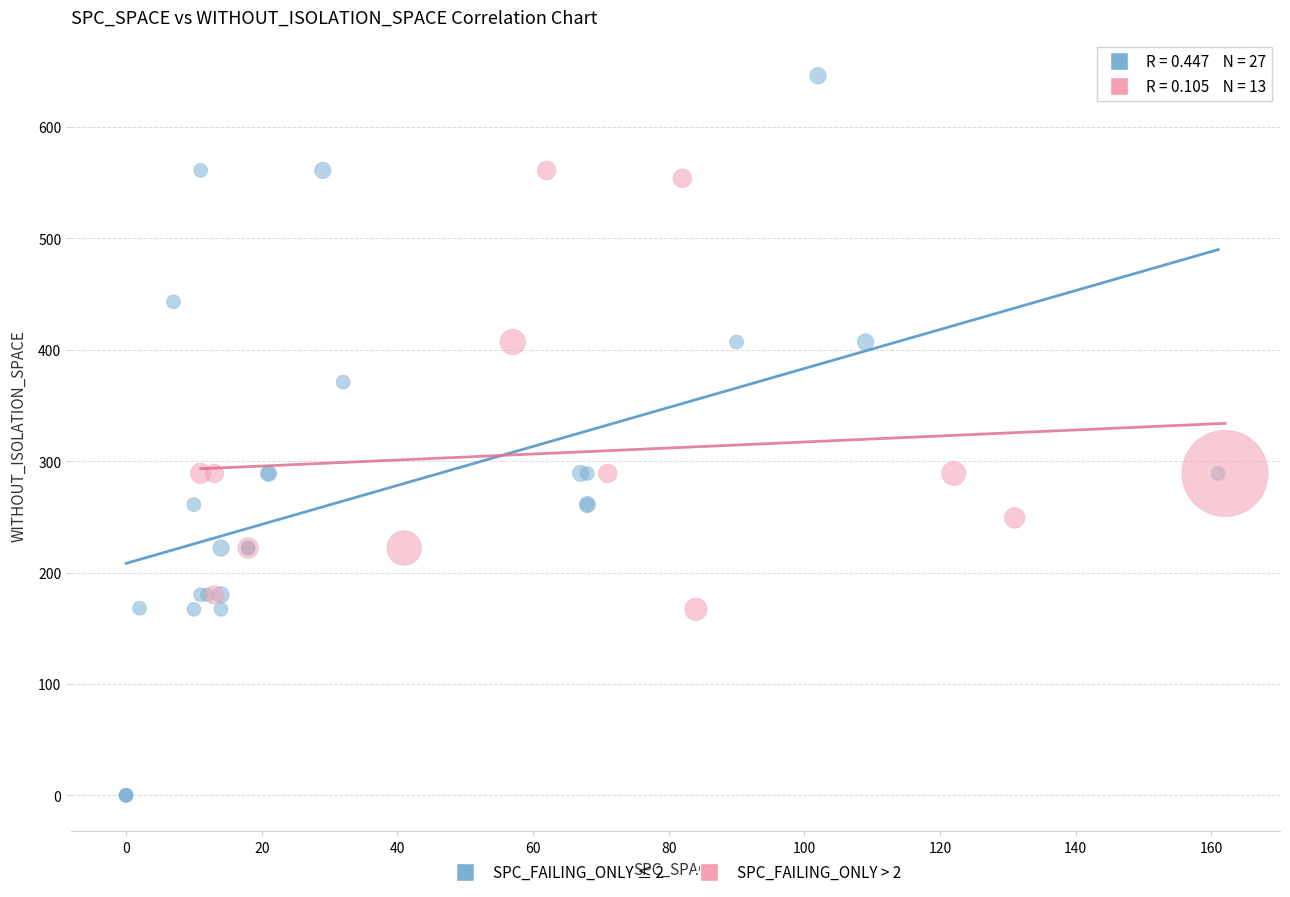

Which series reaches the maximum Y coordinate?

SPC_FAILING_ONLY ≤ 2